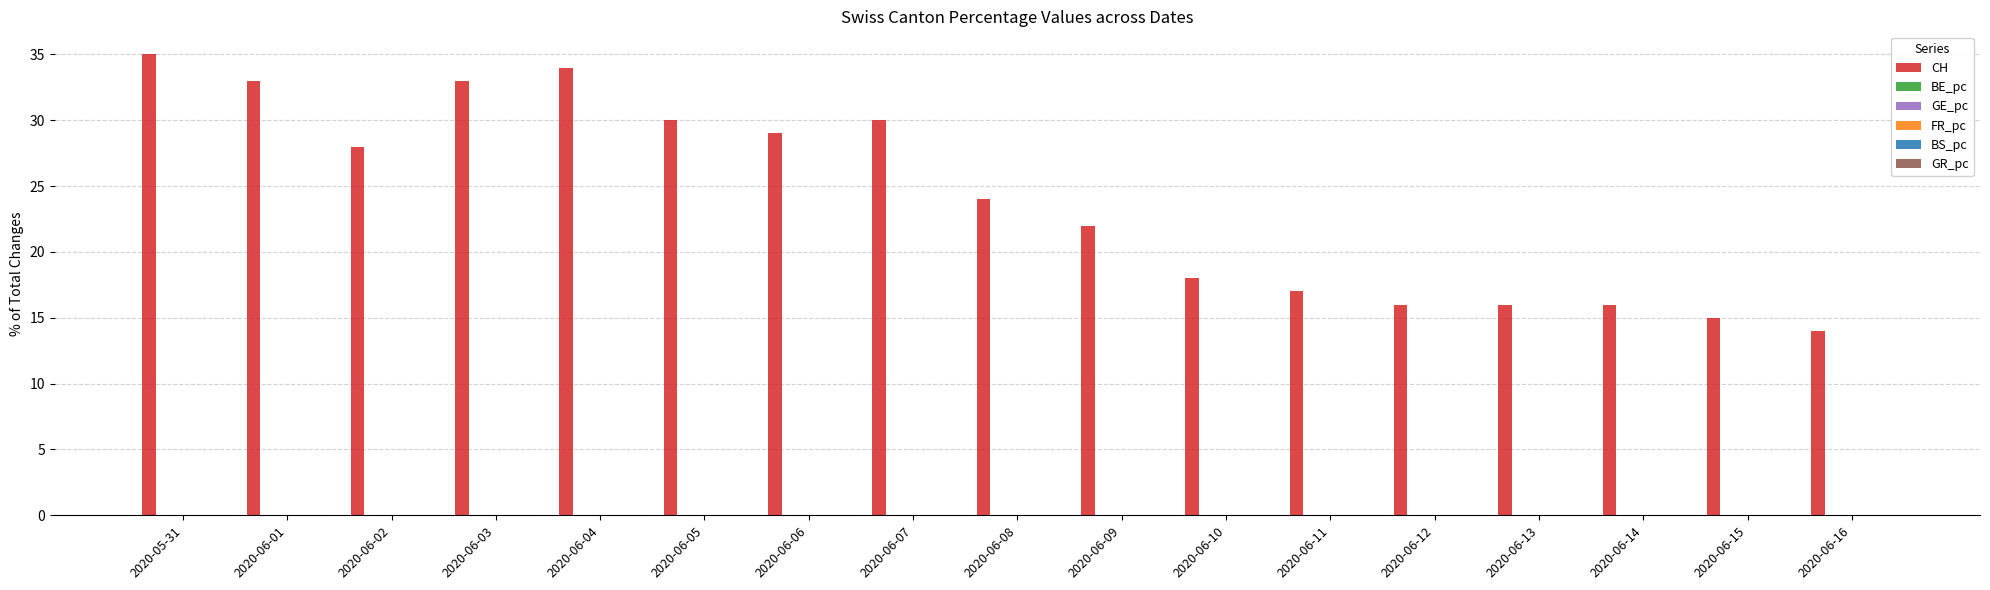

Which series has the largest total across all categories?

CH